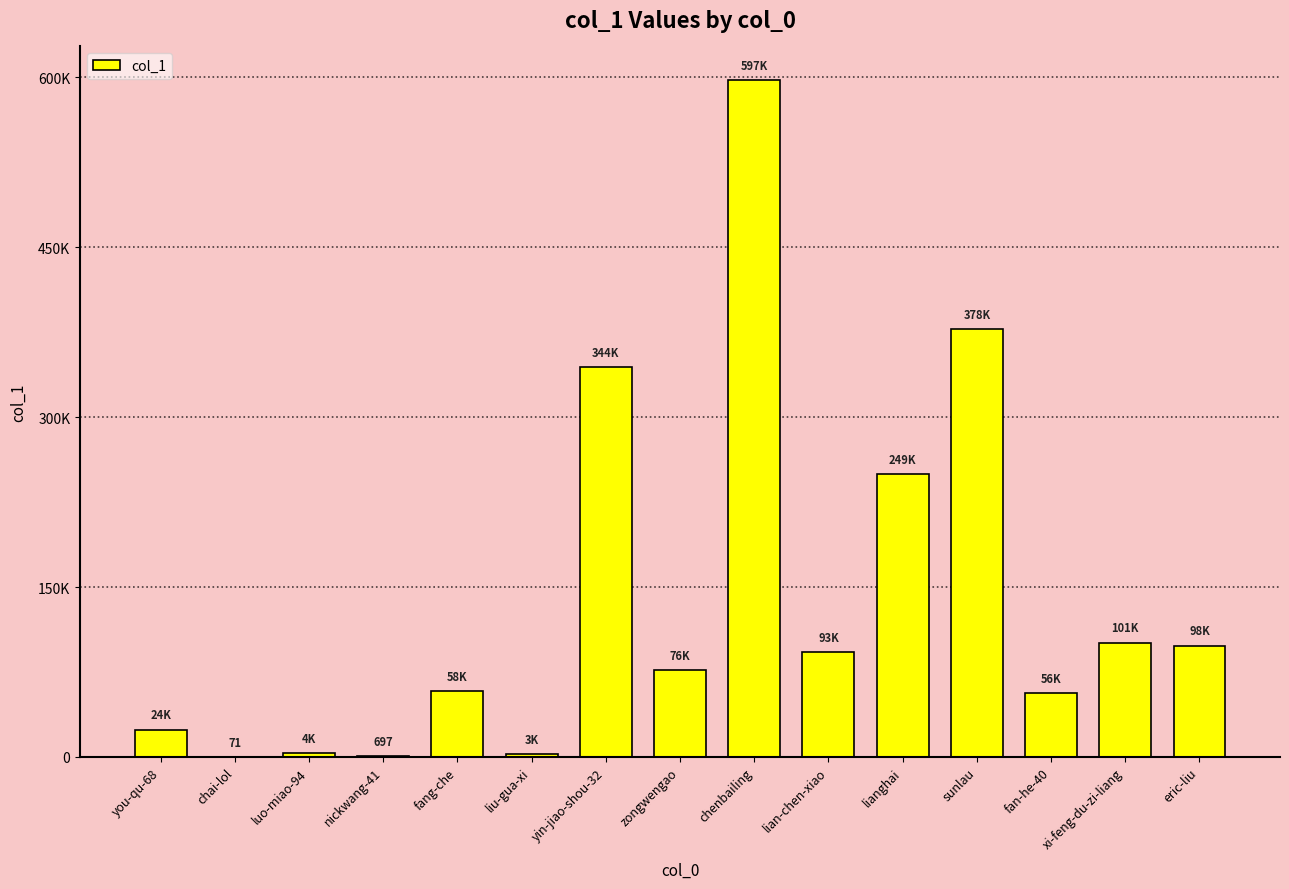

What is the label of the 9th bar from the right?

yin-jiao-shou-32